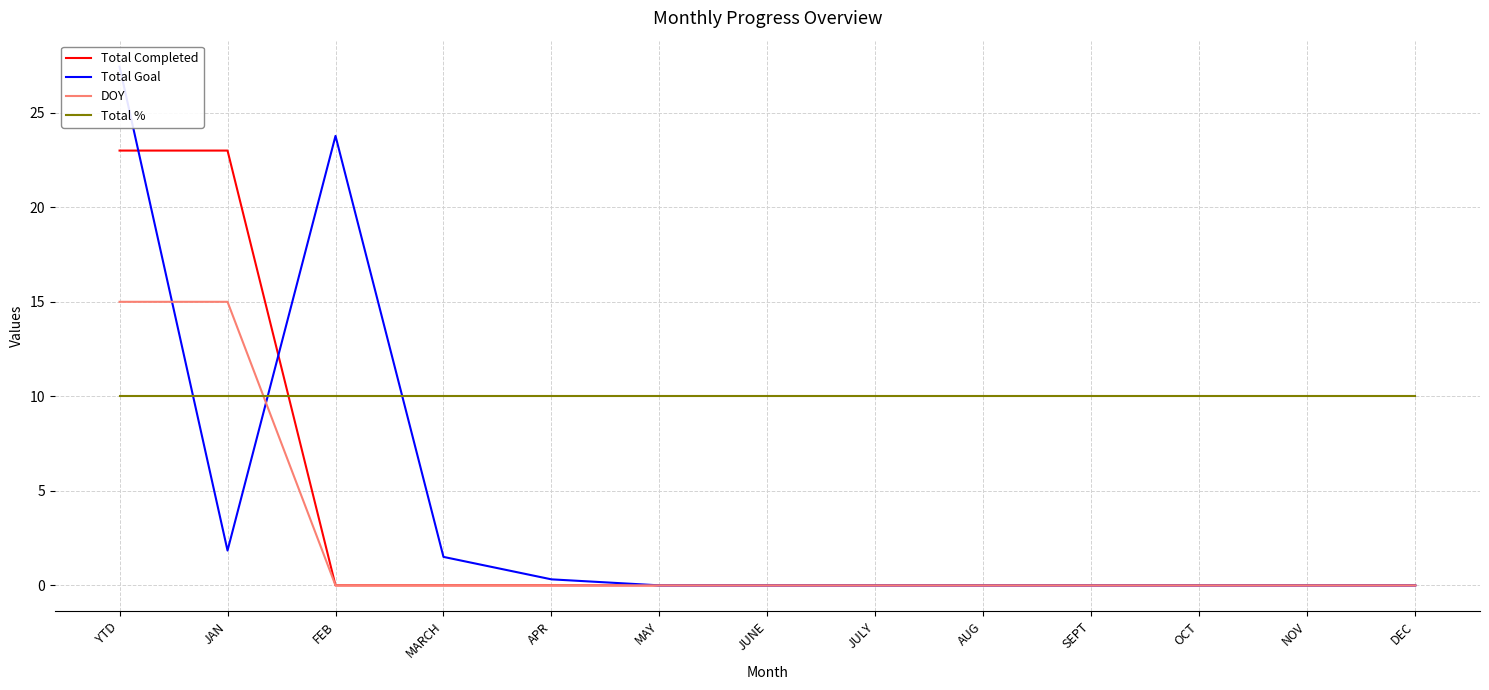

Which category has the highest value in the DOY series?

YTD